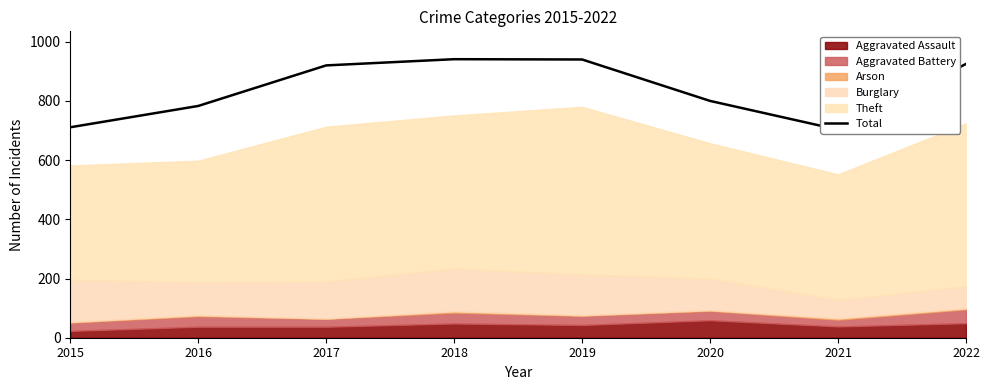

How many categories are shown in the chart?

8